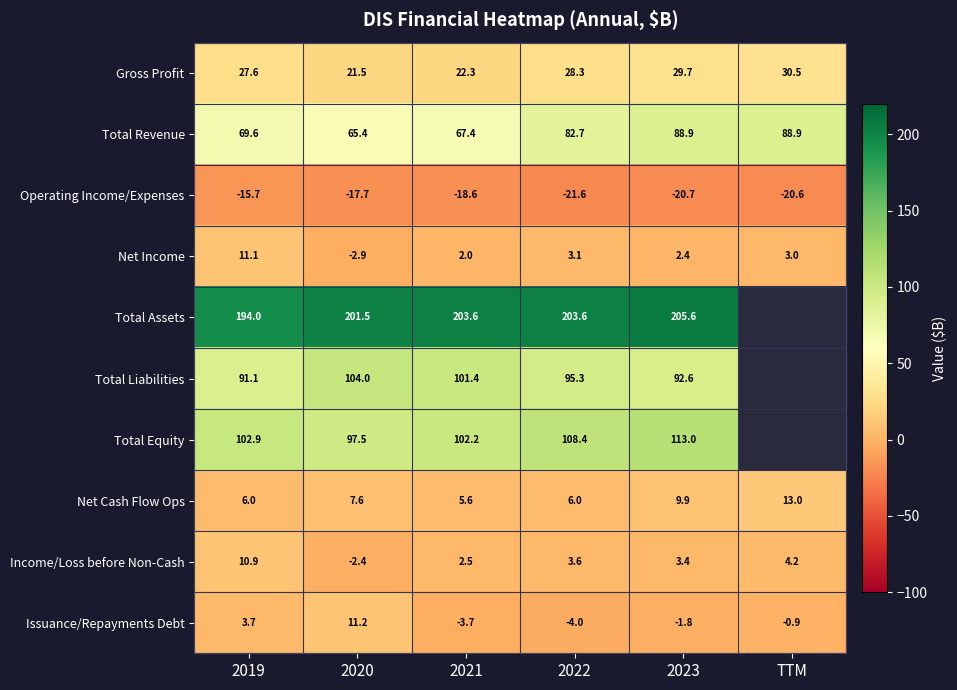

How many categories are shown in the chart?

6